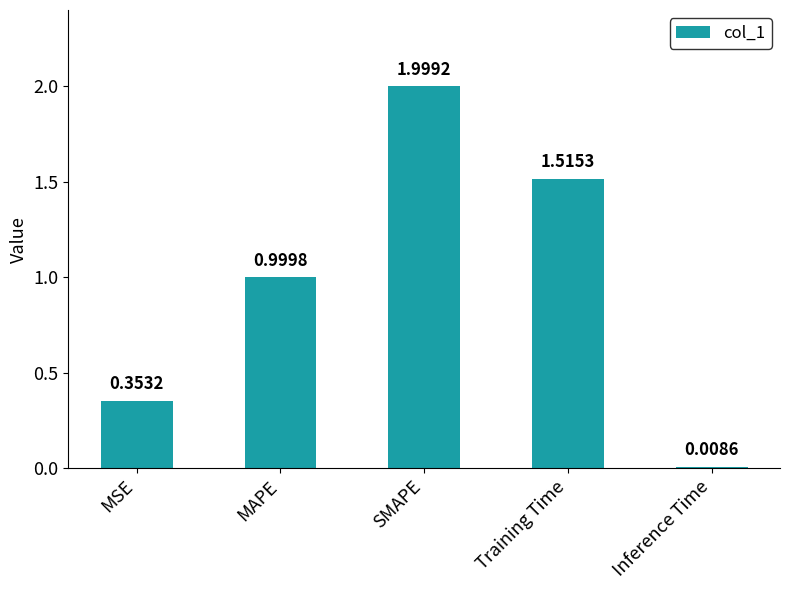

Is it true that the value at SMAPE is 2.8?

False